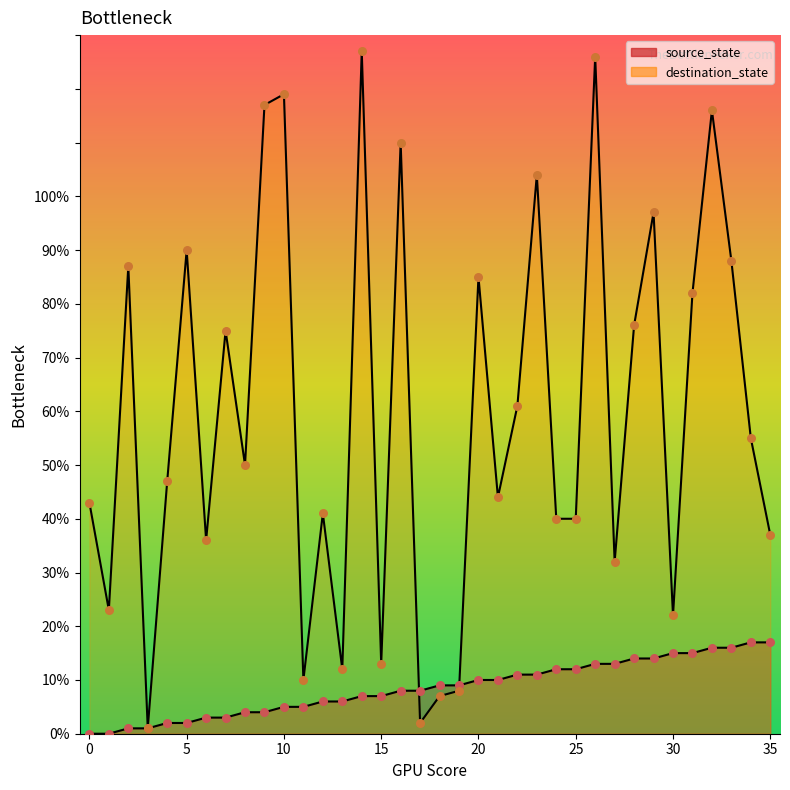

At which category is the sum across all series the highest?

26